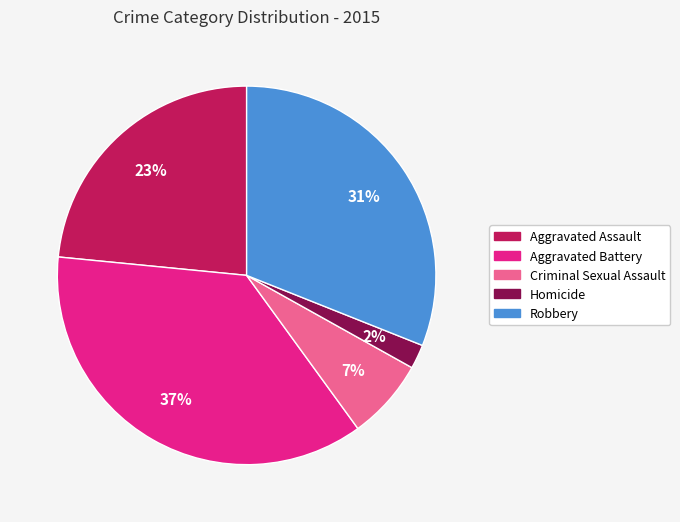

Rank the categories by value from highest to lowest.

Aggravated Battery, Robbery, Aggravated Assault, Criminal Sexual Assault, Homicide